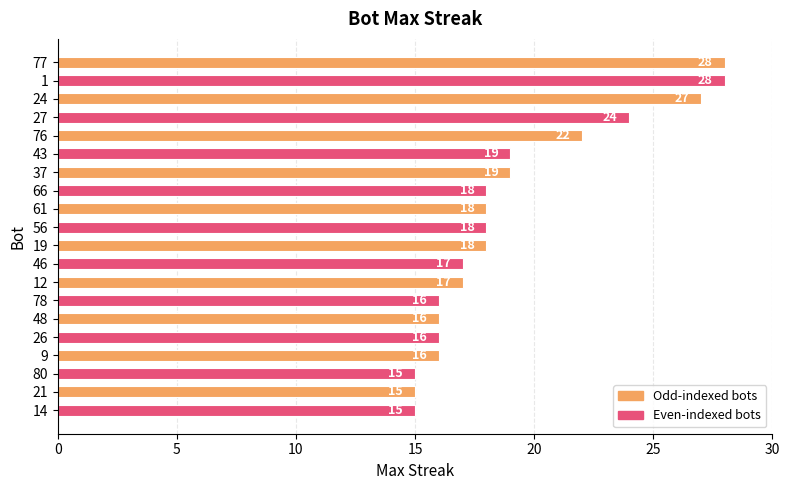

What is the average value?

19